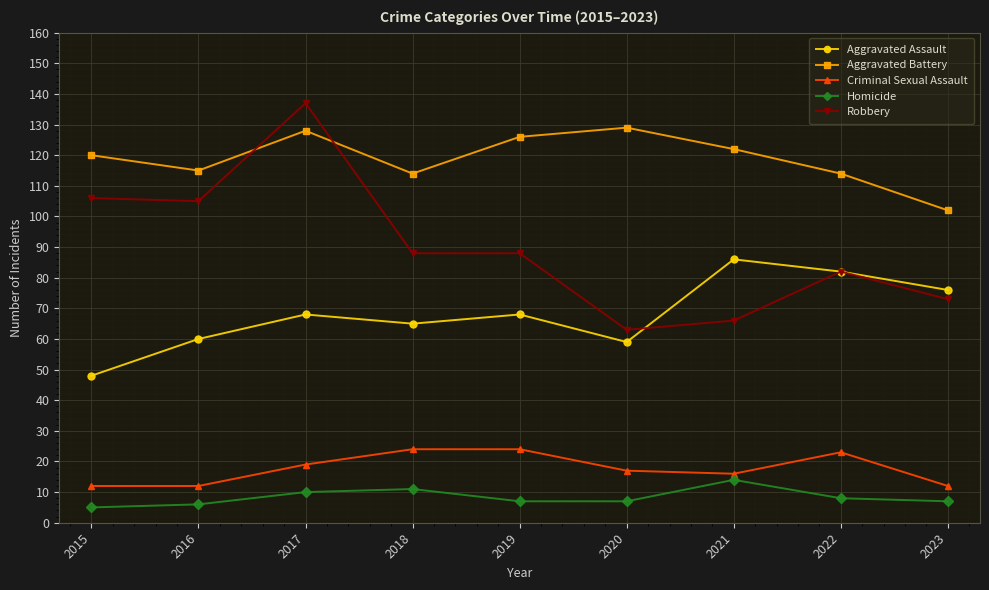

At how many categories does at least one series exceed 9?

9